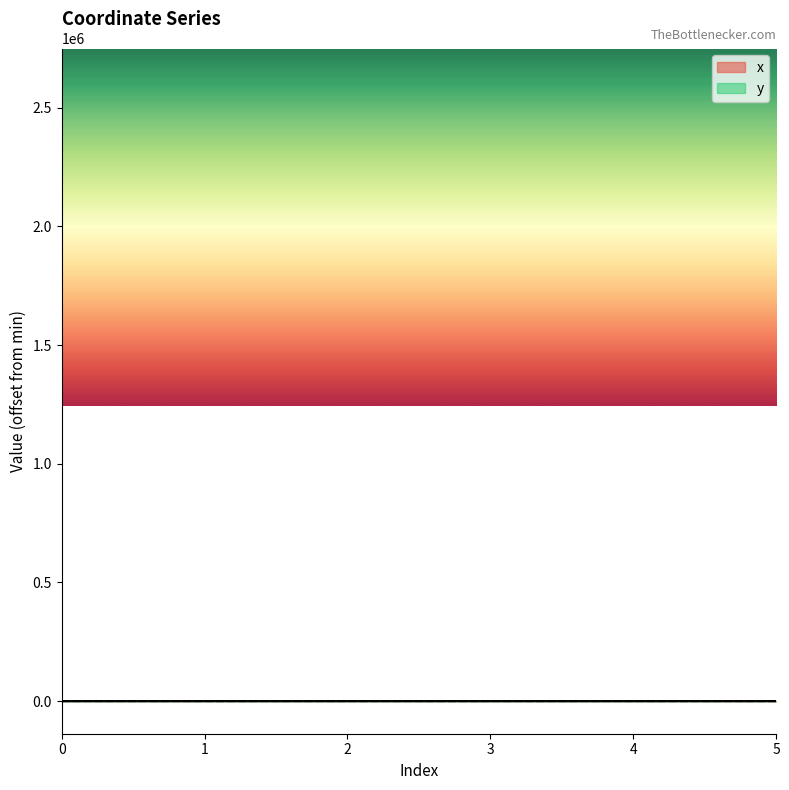

How many lines are shown in the chart?

2